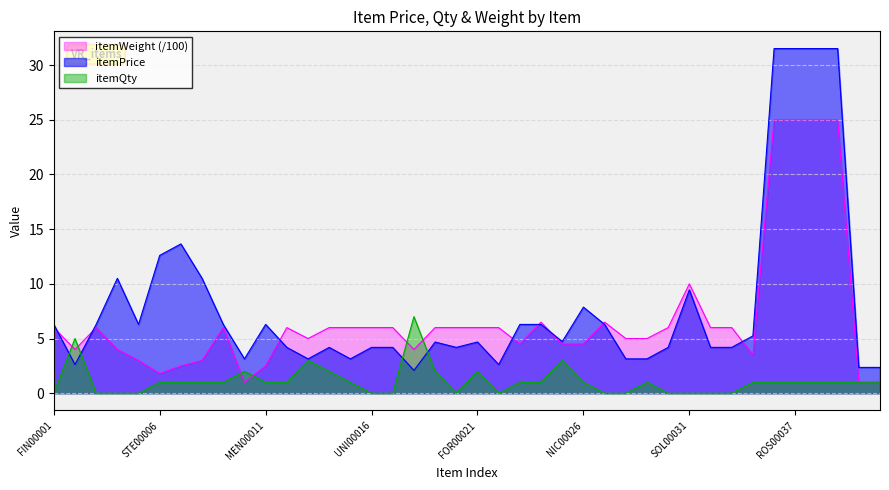

Where do itemWeight and itemPrice first cross each other?

FIN00001 and CER00002